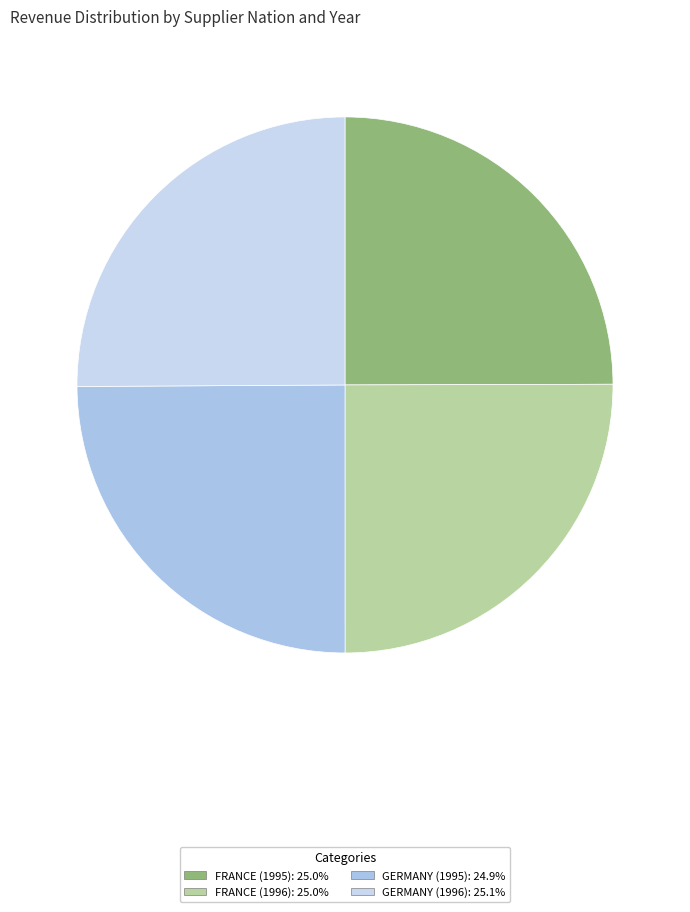

How many segments does this pie chart have?

4